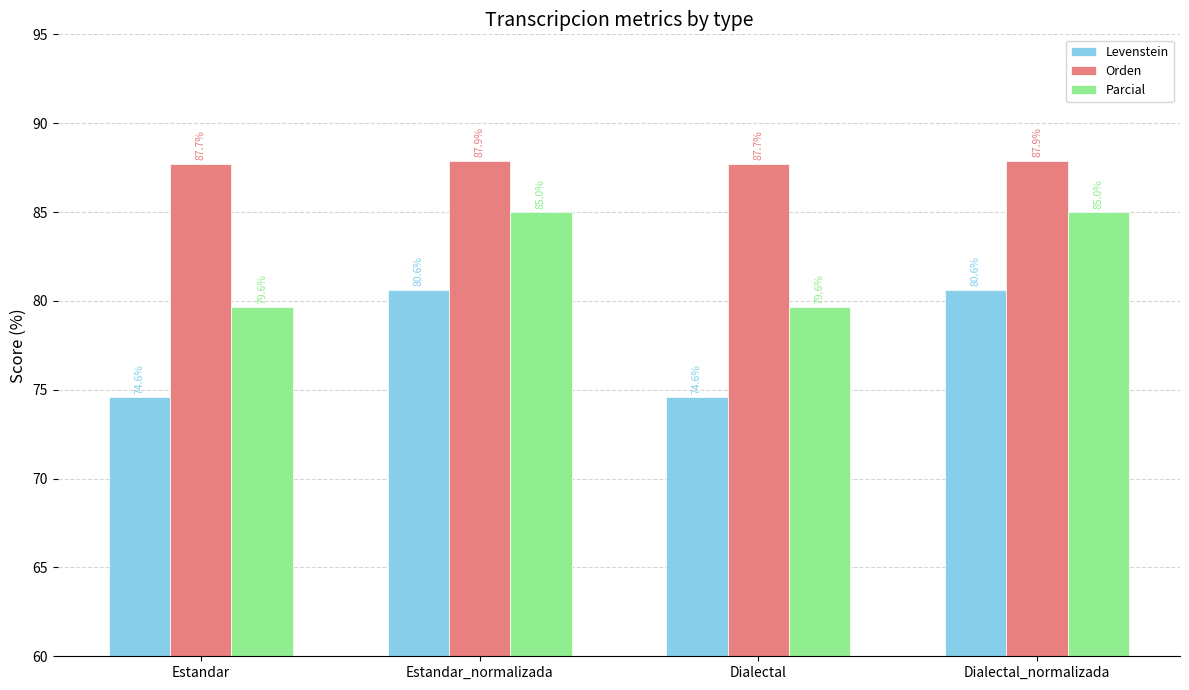

Reading right to left, what are all the values shown in this chart?

Levenstein: Dialectal_normalizada=80.6	Dialectal=74.6	Estandar_normalizada=80.6	Estandar=74.6
Orden: Dialectal_normalizada=87.9	Dialectal=87.7	Estandar_normalizada=87.9	Estandar=87.7
Parcial: Dialectal_normalizada=85.0	Dialectal=79.6	Estandar_normalizada=85.0	Estandar=79.6